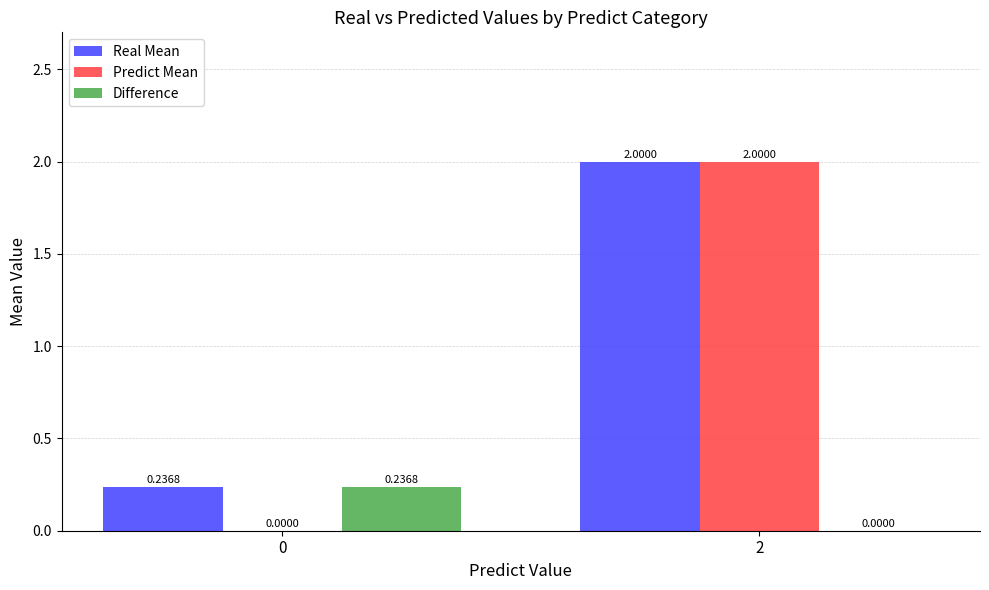

Which series changed the most between 0 and 2?

Predict Mean